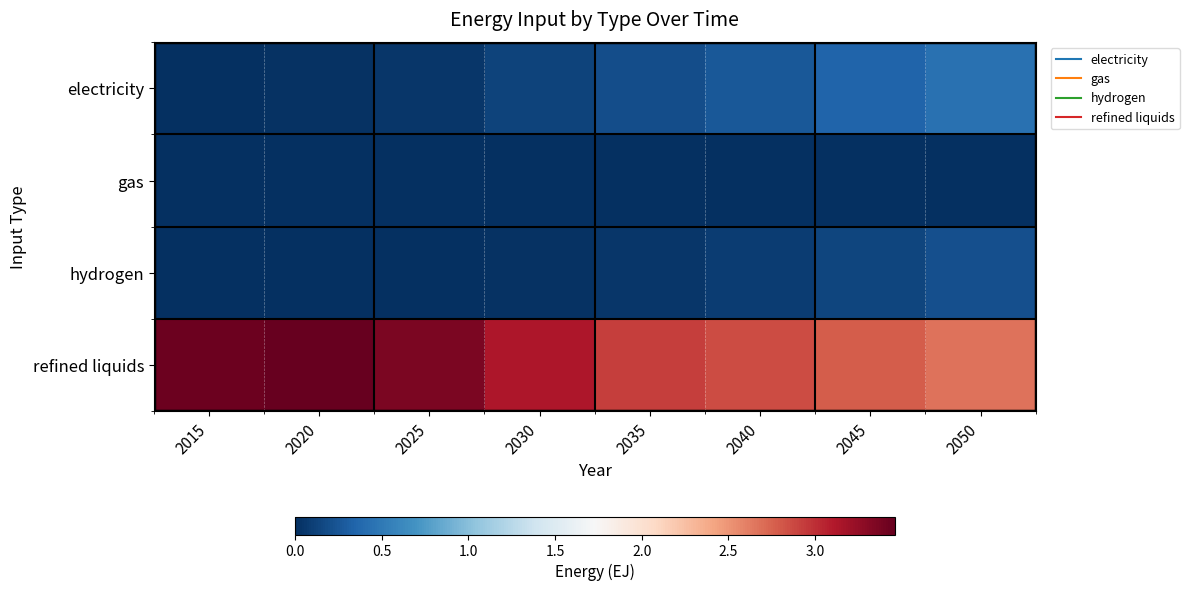

Reading right to left, transcribe all the data shown in this chart.

electricity: 2050=0.4	2045=0.3	2040=0.3	2035=0.2	2030=0.1	2025=0.1	2020=0.0	2015=0.0
gas: 2050=0.0	2045=0.0	2040=0.0	2035=0.0	2030=0.0	2025=0.0	2020=0.0	2015=0.0
hydrogen: 2050=0.2	2045=0.1	2040=0.1	2035=0.1	2030=0.0	2025=0.0	2020=0.0	2015=0.0
refined liquids: 2050=2.7	2045=2.8	2040=2.9	2035=2.9	2030=3.1	2025=3.4	2020=3.5	2015=3.4